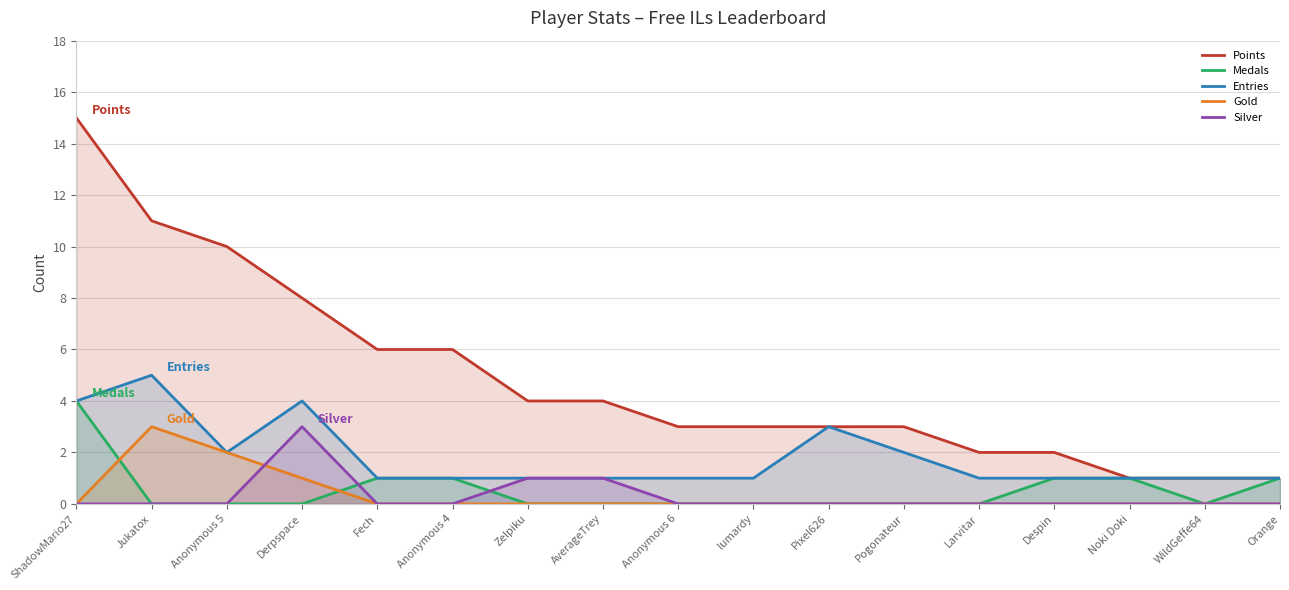

Is it true that Gold equals 0 at Despin?

True